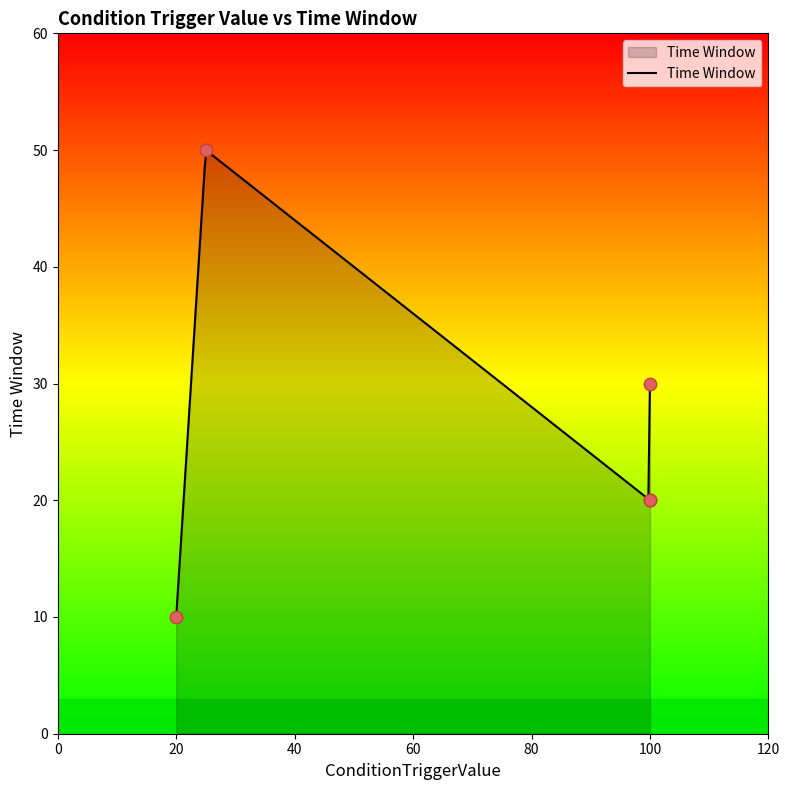

Which category has the lowest value in the Time Window series?

20